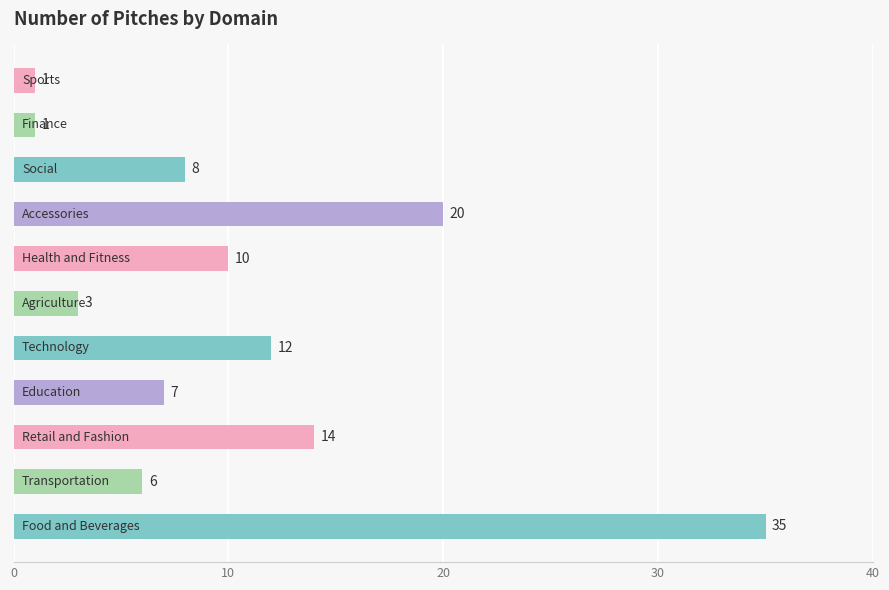

What is the difference between the maximum and minimum values?

34